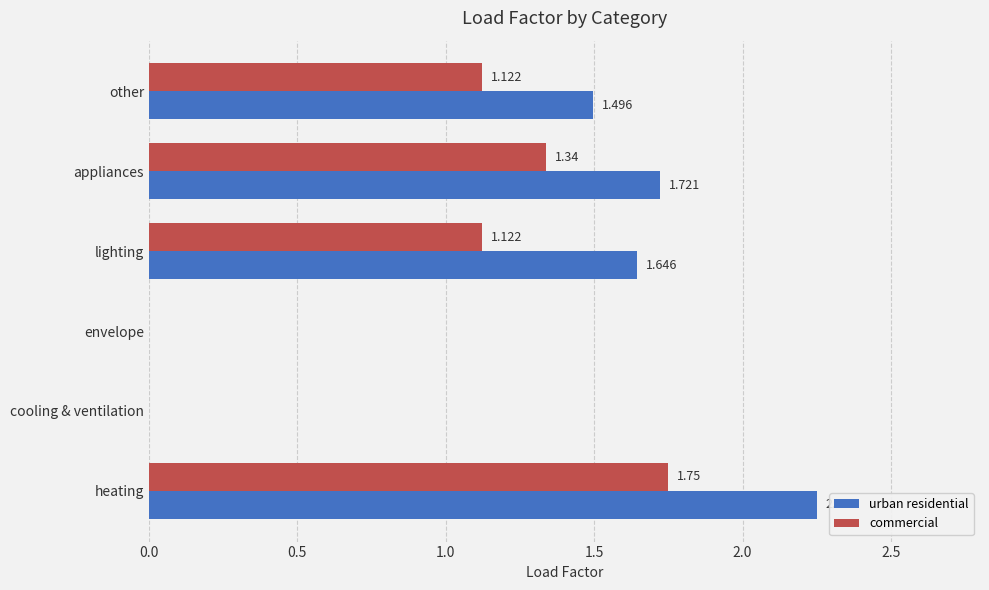

Which category has the highest value in the commercial series?

heating